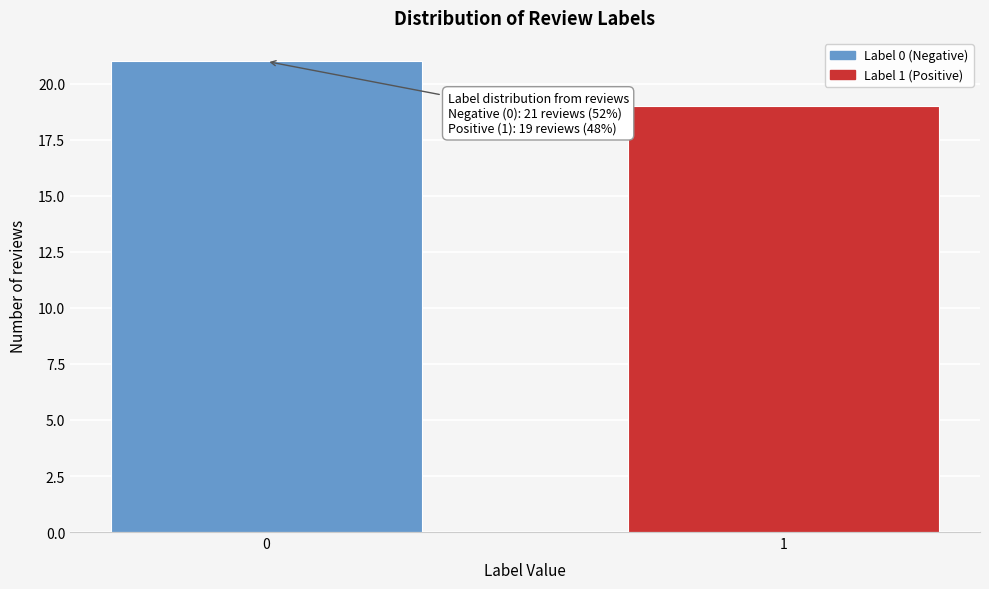

Reading left to right, what are all the values shown in this chart?

0=21	1=19